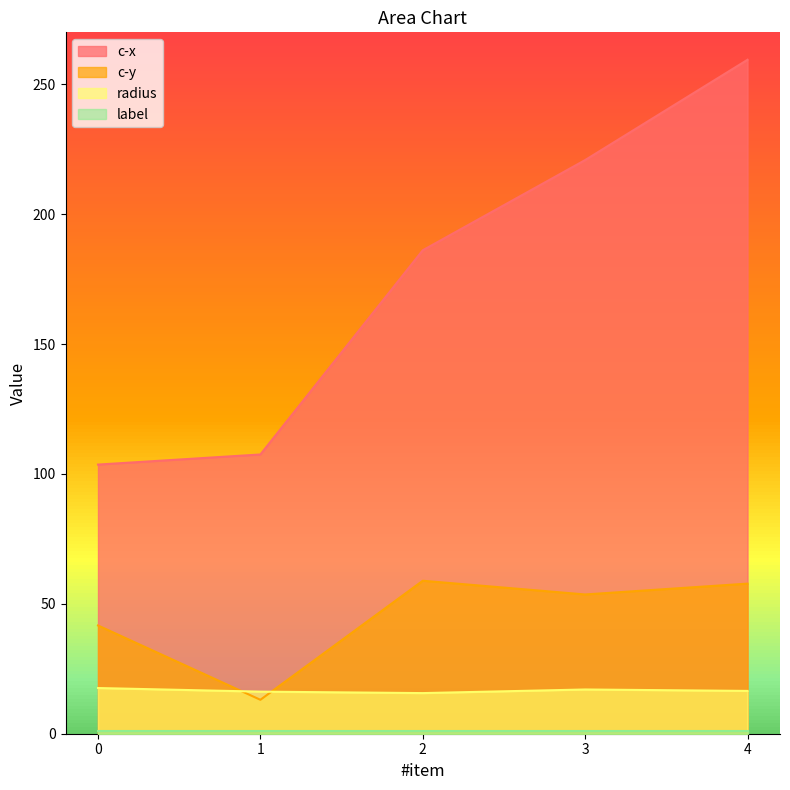

The c-x series shows 55.0 at 0. True or false?

False